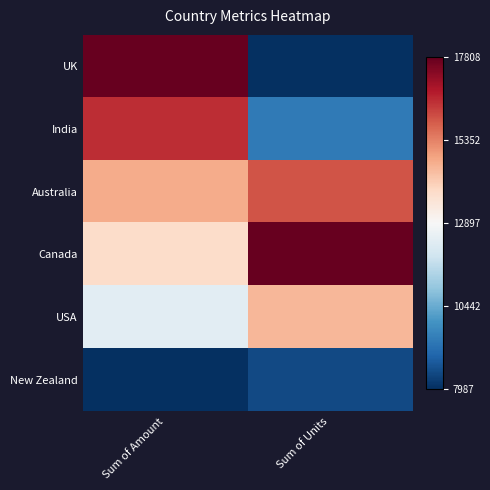

At which category does the chart reach its peak across all series?

Sum of Amount